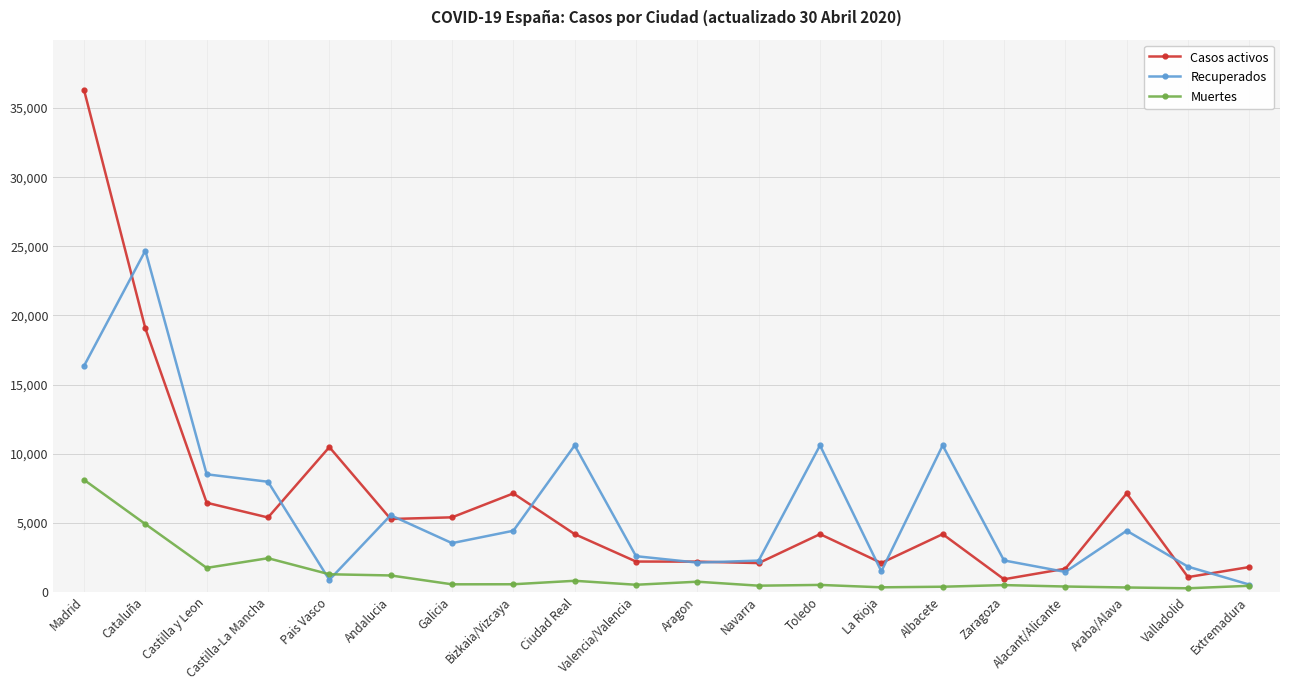

At how many categories does at least one series exceed 26490?

1